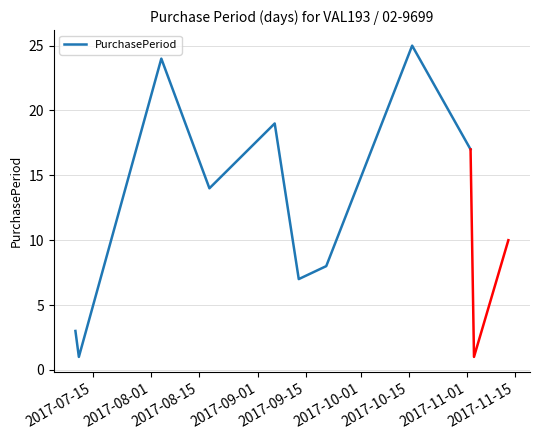

What is the maximum value for PurchasePeriod?

25